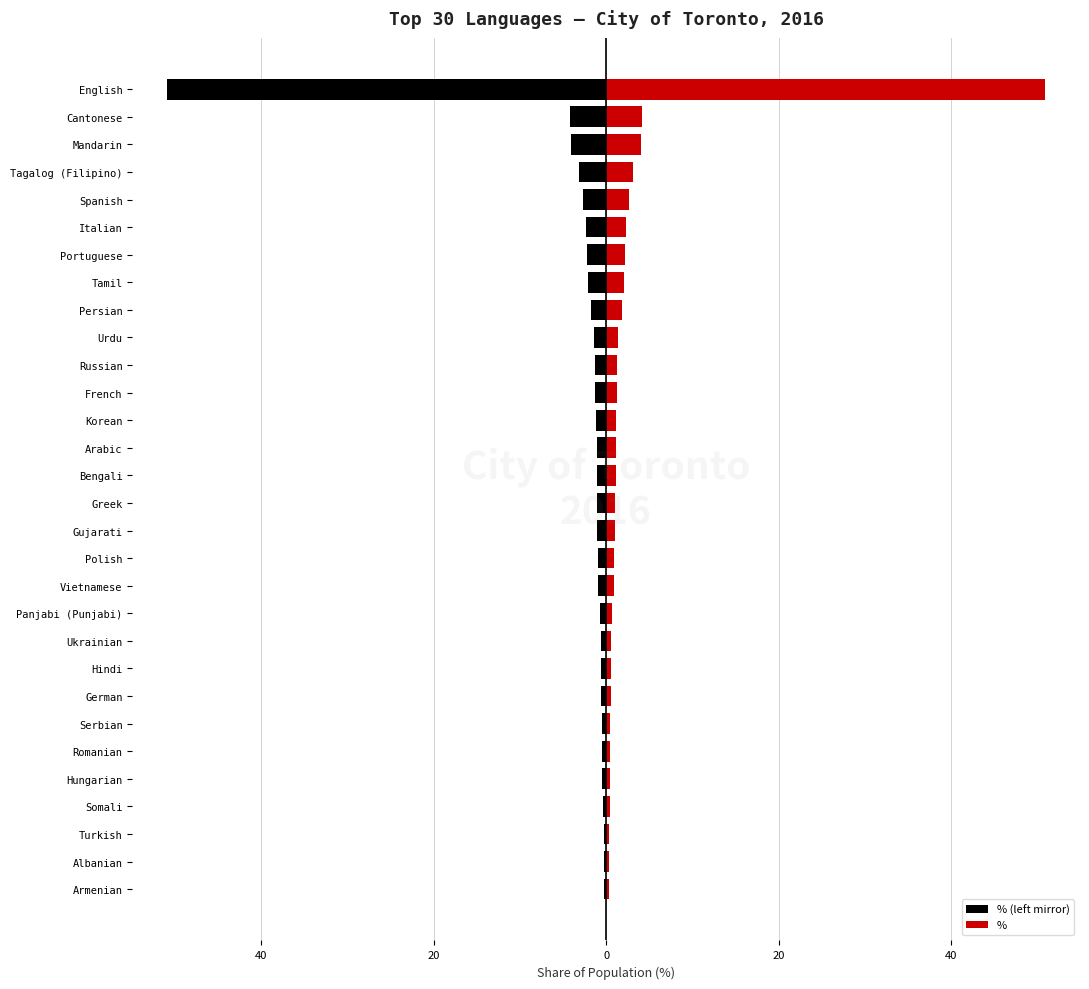

What is the average value of the % series?

3.0